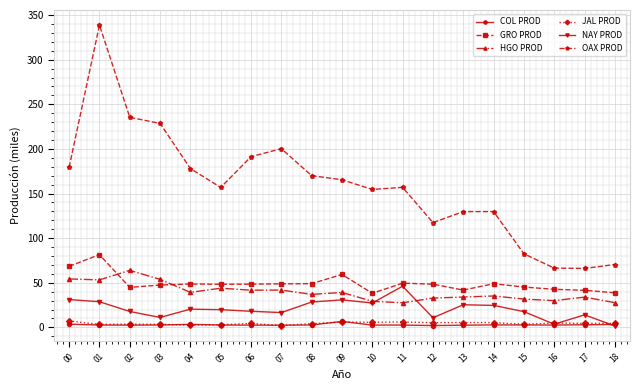

What is the minimum value shown in the chart?

1.6